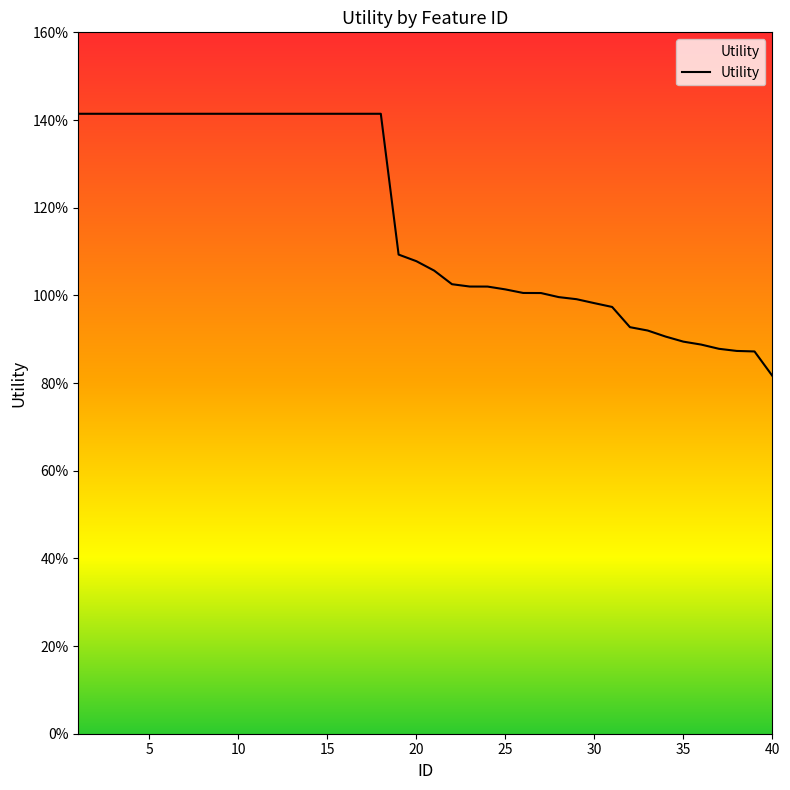

Is it true that the value at 35 is 1.6?

False